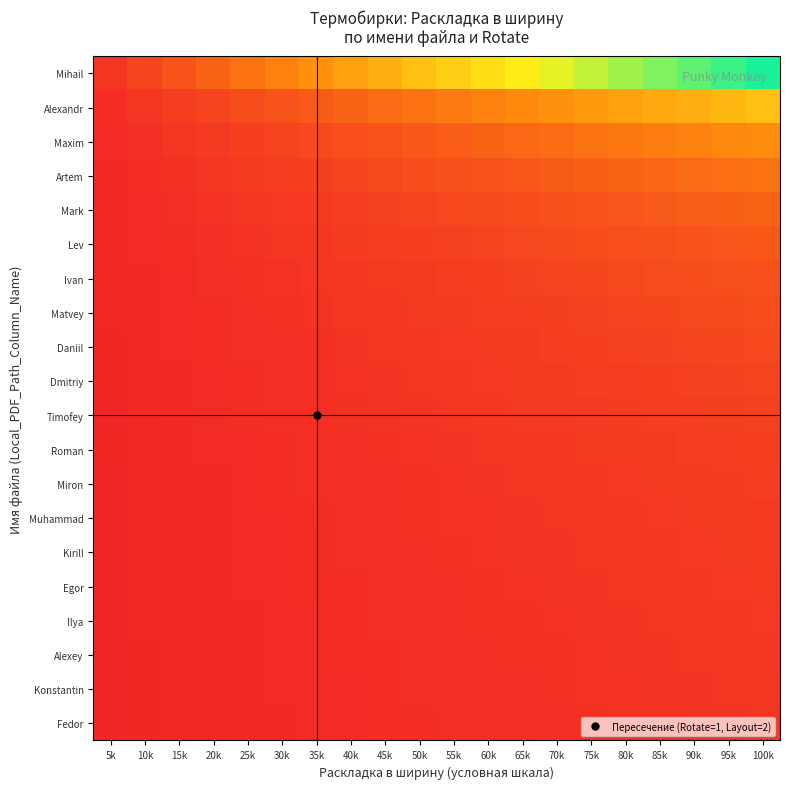

Between 30k and 100k, which series saw the biggest shift?

Mihail